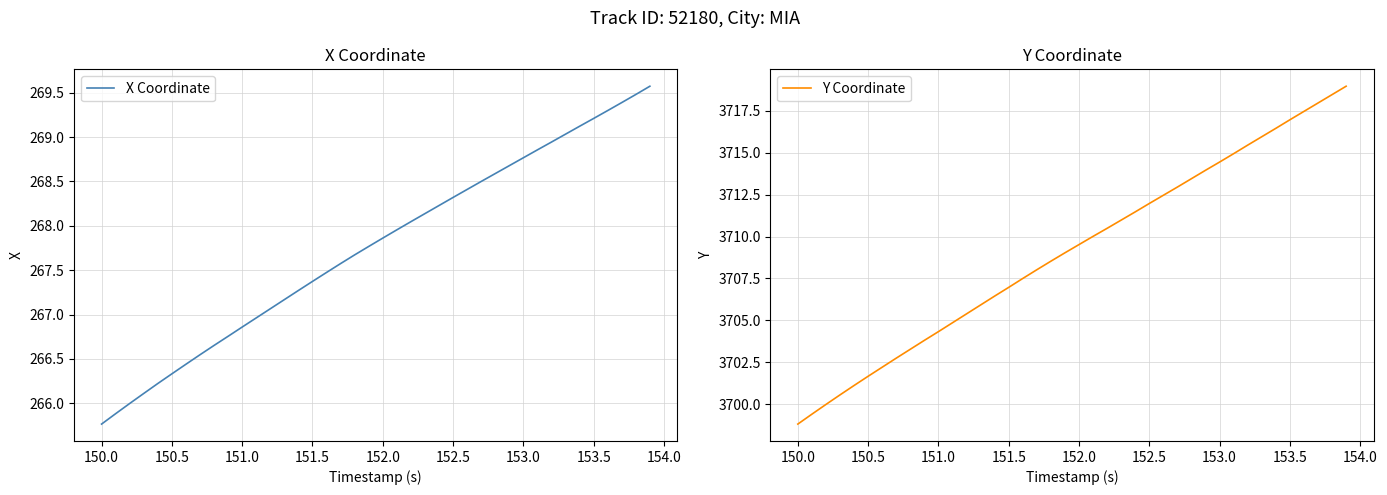

What is the smallest value displayed?

265.8